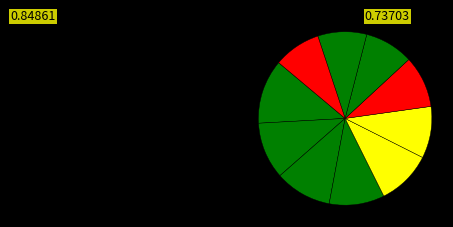

To the nearest percent, what is the difference between the largest and smallest slice percentages?

3%